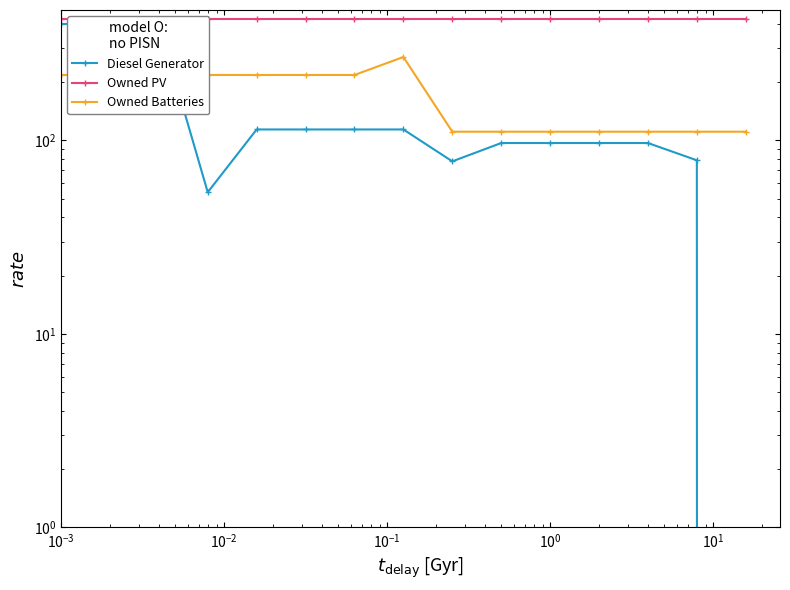

Rank the series by their maximum value, from highest to lowest.

Owned PV, Diesel Generator, Owned Batteries